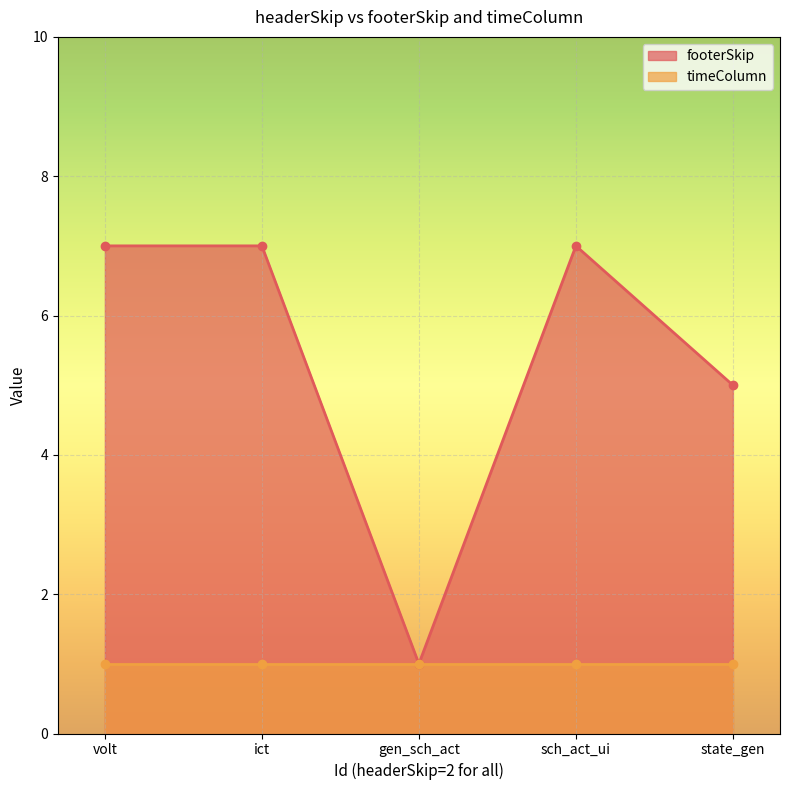

Reading right to left, extract all data points from this chart.

state_gen=5	sch_act_ui=7	gen_sch_act=1	ict=7	volt=7